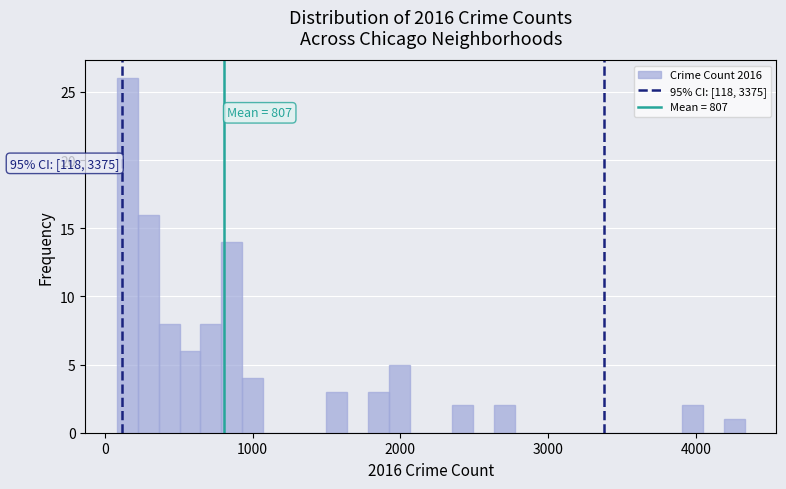

Read against the x-axis, roughly where is the centre of the tallest bar?

100